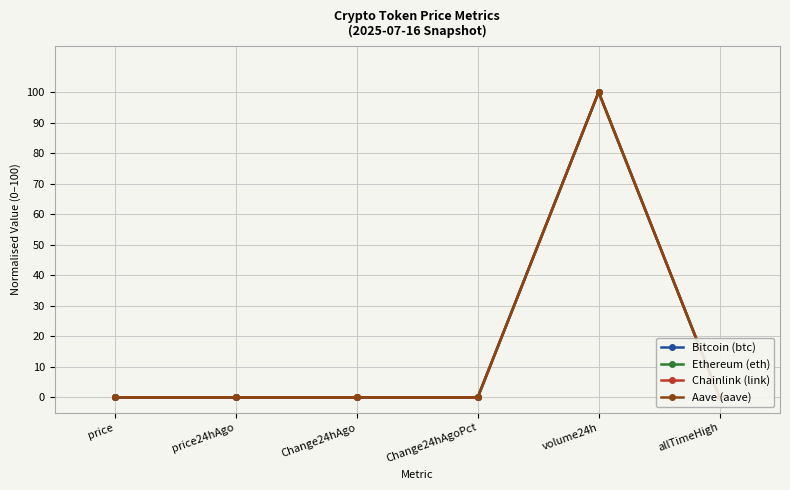

How many lines are shown in the chart?

4